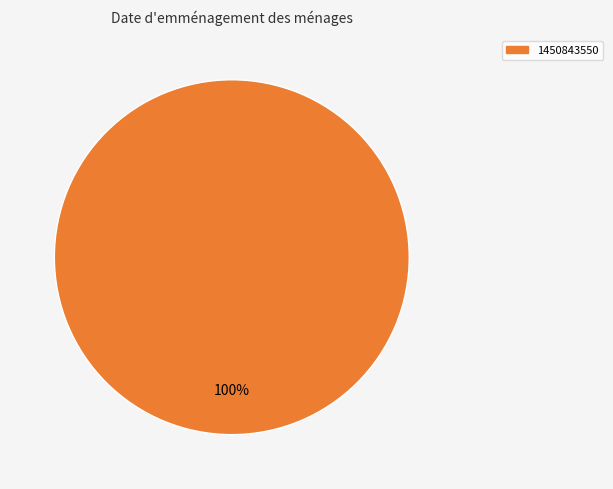

Count the number of slices in the pie.

1